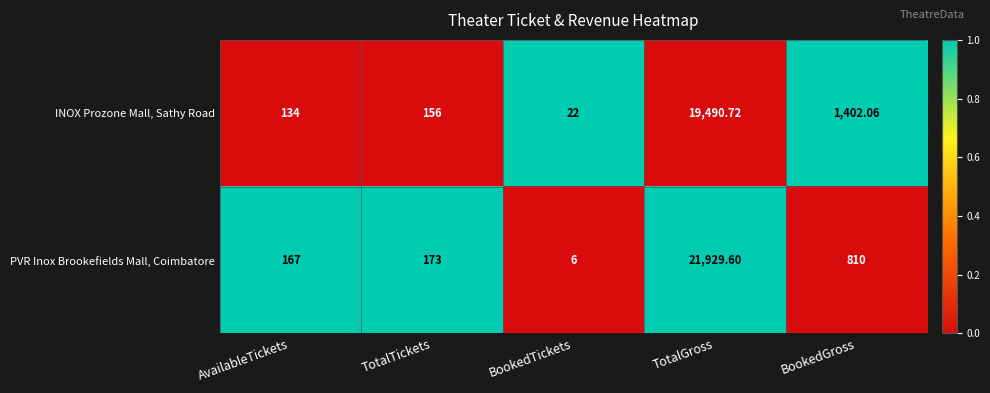

How many values in the INOX Prozone Mall, Sathy Road series are below 156?

2